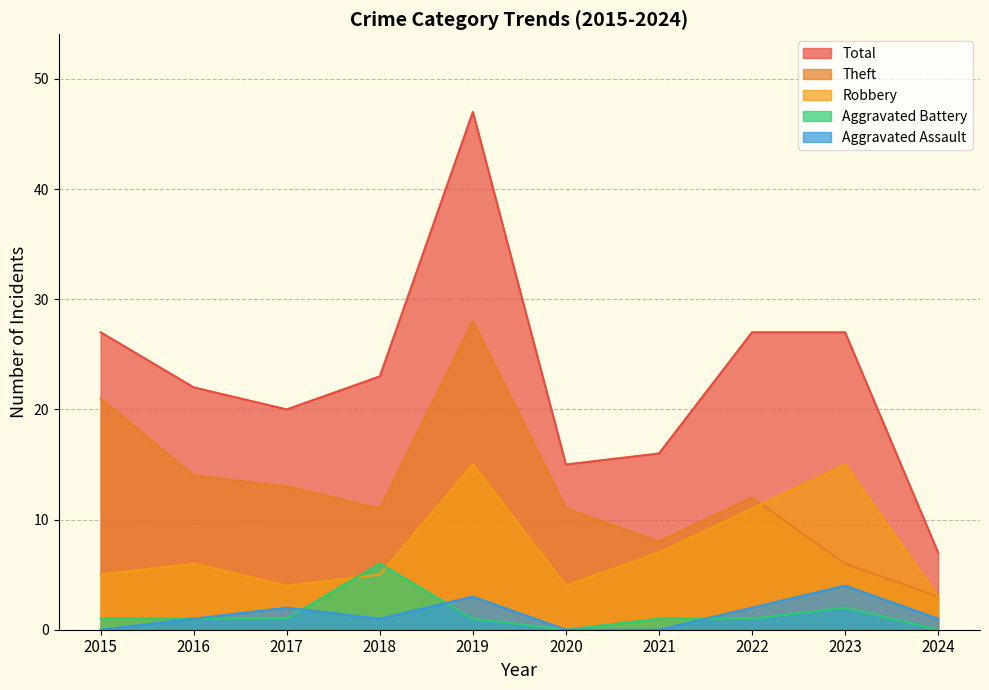

Which has a higher value, 2018 or 2022?

2022